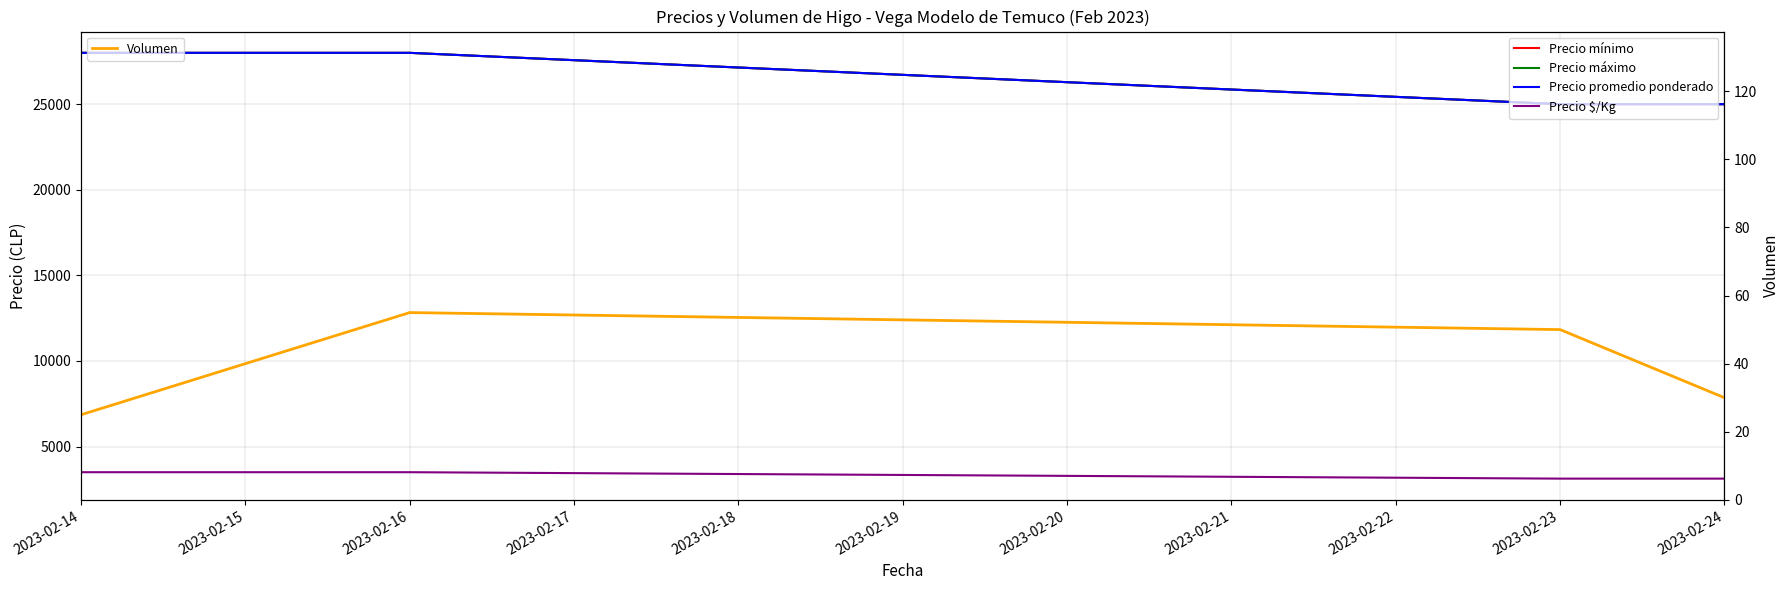

Which series has the widest spread of values?

Precio mínimo